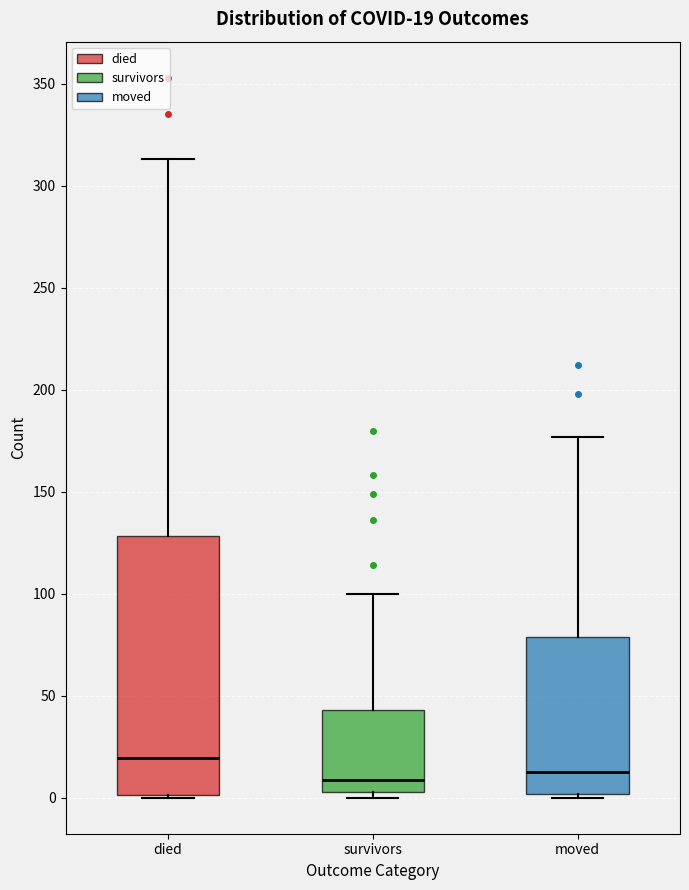

Comparing the boxes themselves (not the whiskers), which one is the tallest?

died